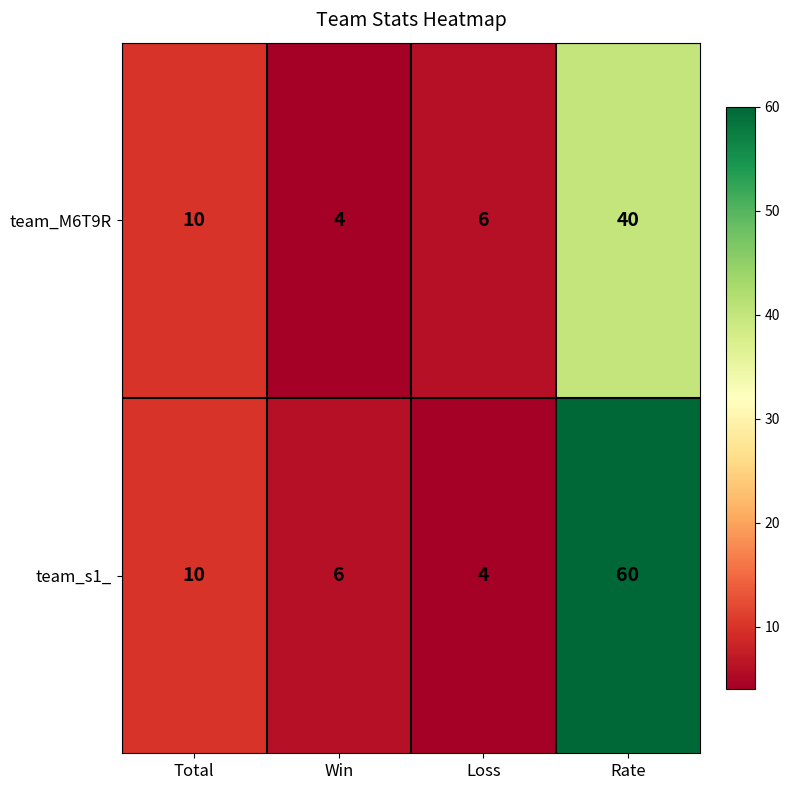

Which series has the largest total across all categories?

team_s1_